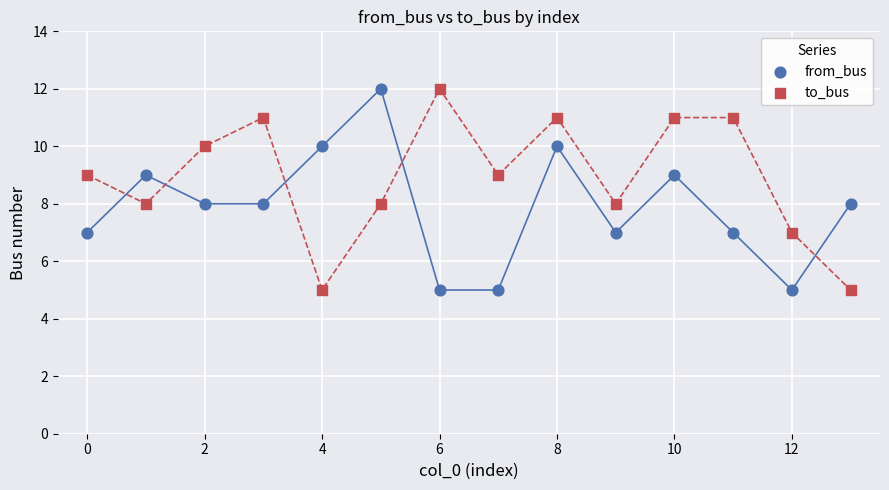

Across all data points, what is the range of Y values (max minus min)?

7